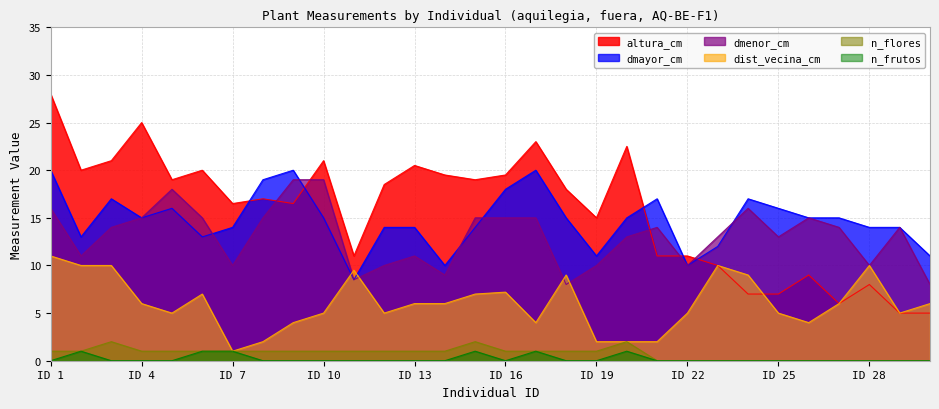

What are all the series names shown in the legend?

altura_cm, dmayor_cm, dmenor_cm, dist_vecina_cm, n_flores, n_frutos